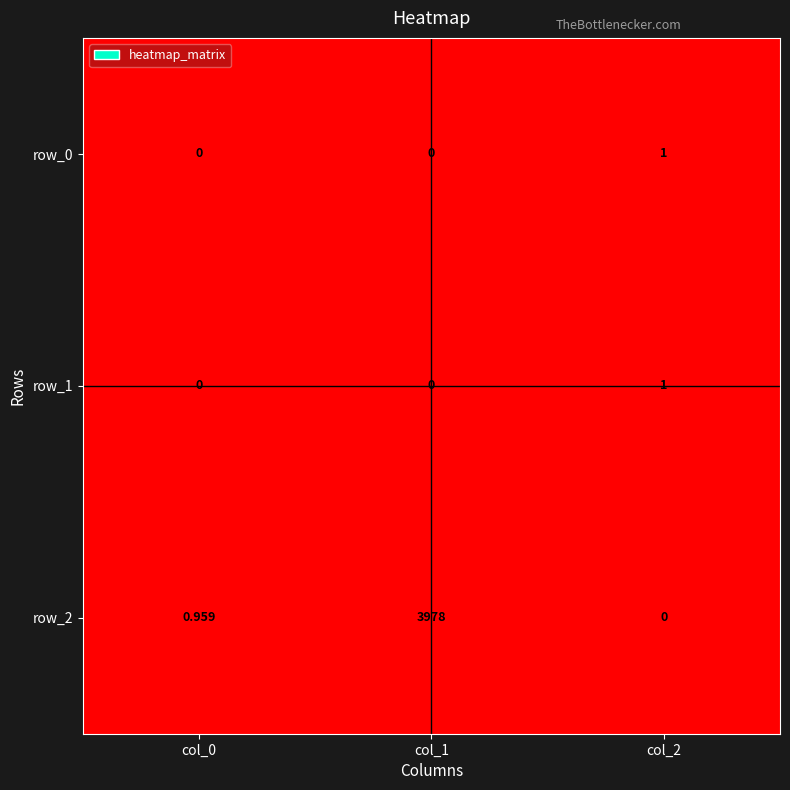

Is the value of row_2 at col_0 greater than the value of row_1 at col_1?

Yes